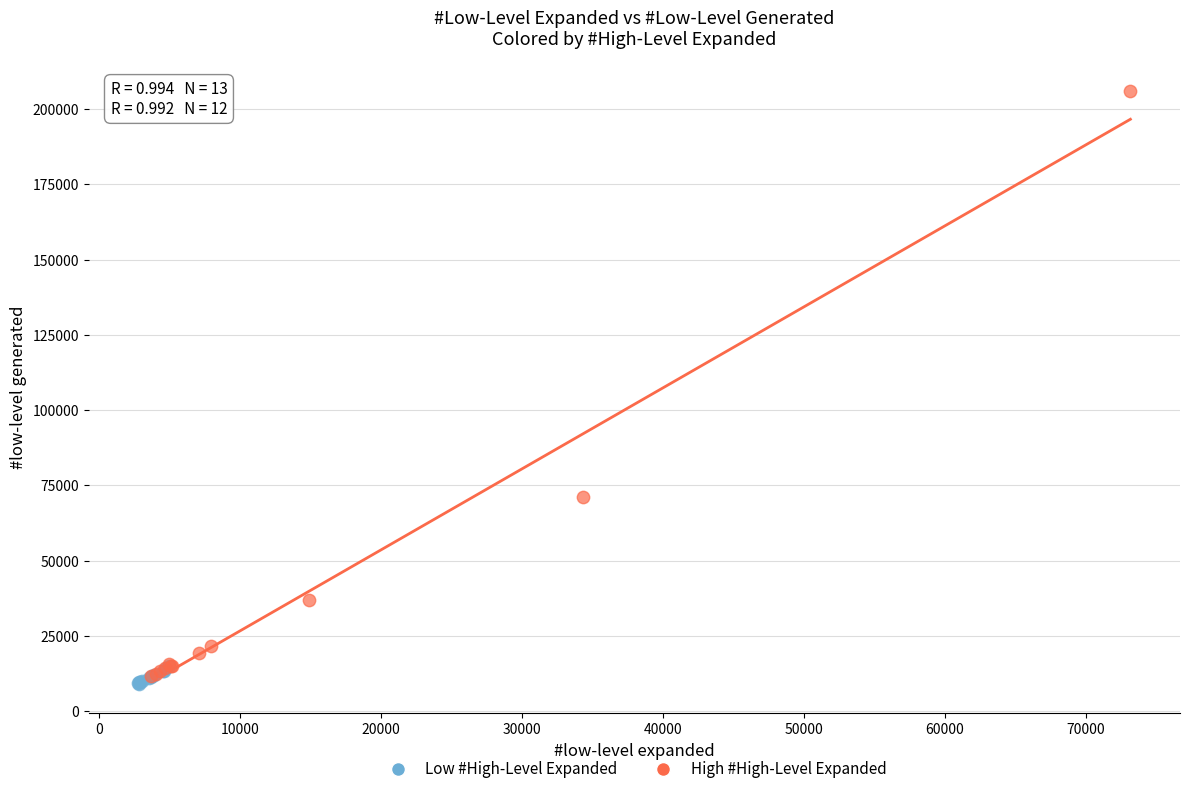

Which series reaches the maximum Y coordinate?

High #High-Level Expanded